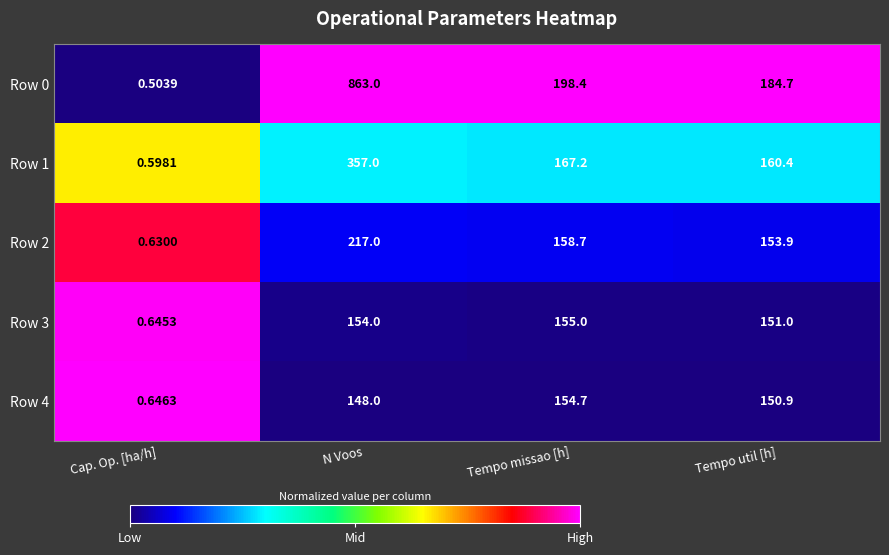

Where is Row 4 nearest to the value 77?

N Voos